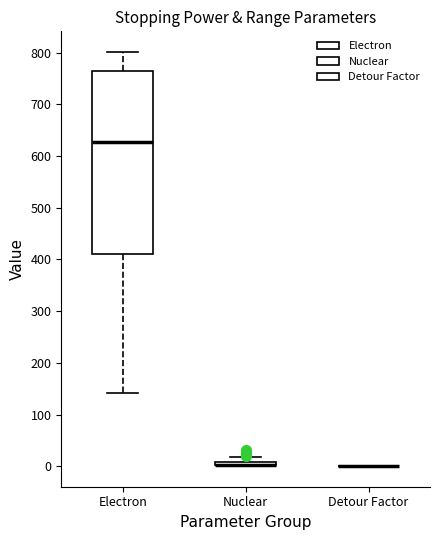

Which box is the tallest, from its lower edge to its upper edge?

Electron